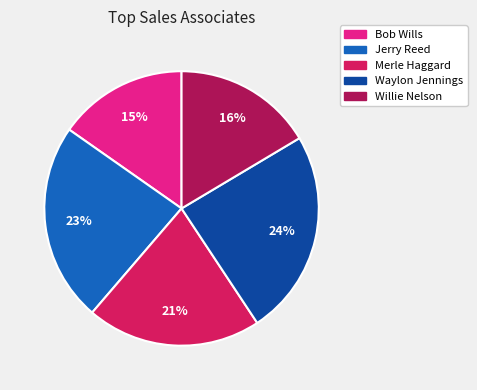

Does Bob Wills represent more than half of the total?

No